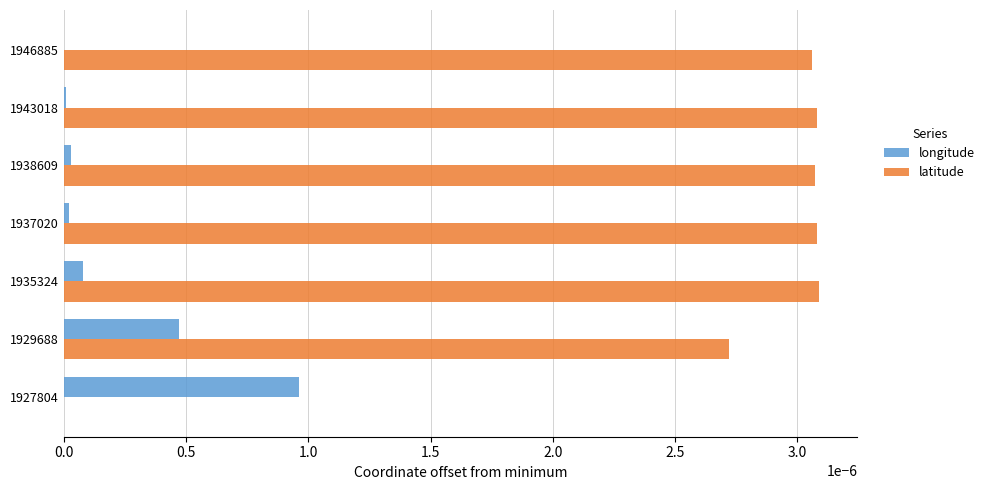

Which series changed the most between 1927804 and 1937020?

latitude